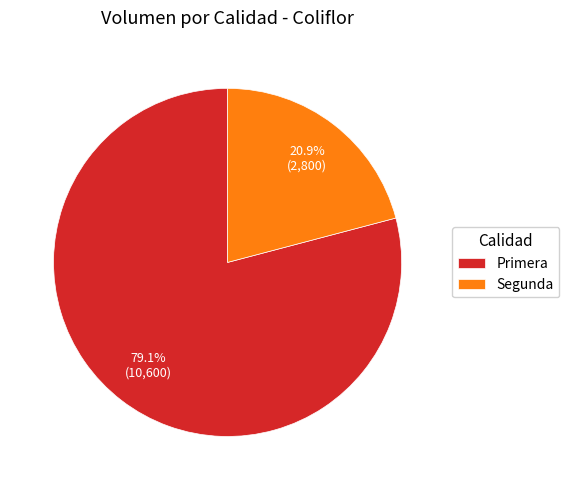

What portion of the pie excludes Primera?

20.9%